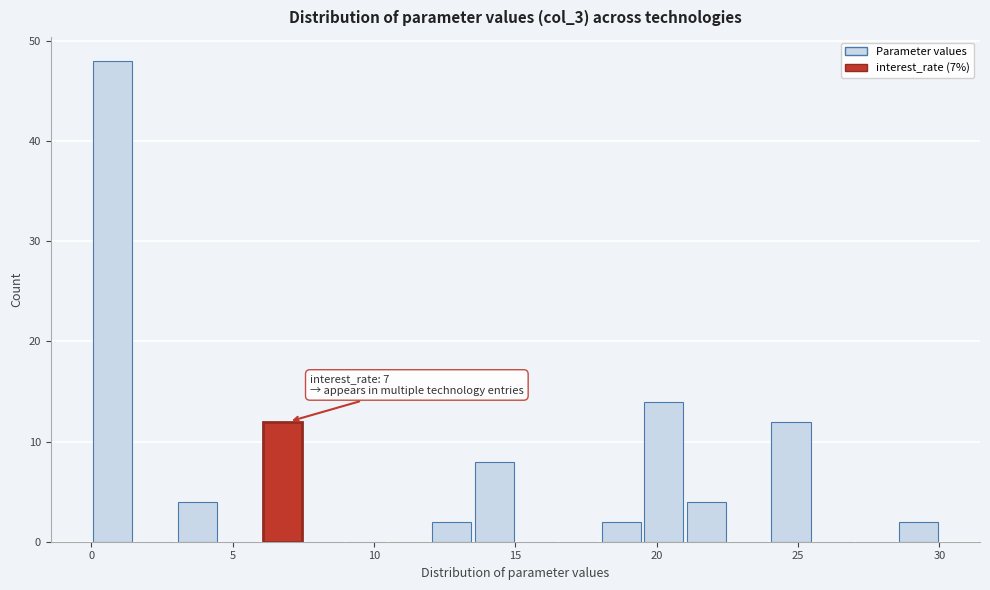

Around what value on the x-axis is the tallest bar? Give the approximate position of its centre, as read against the axis.

1.0